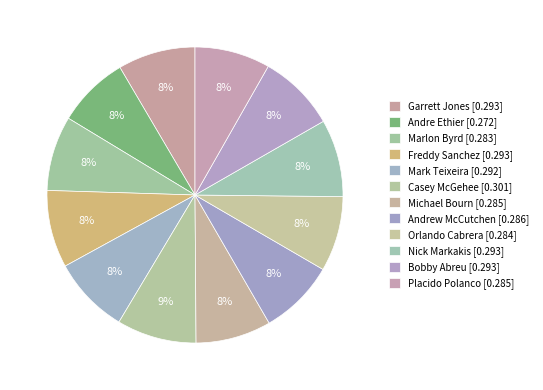

Which category has the biggest portion of the pie?

Casey McGehee